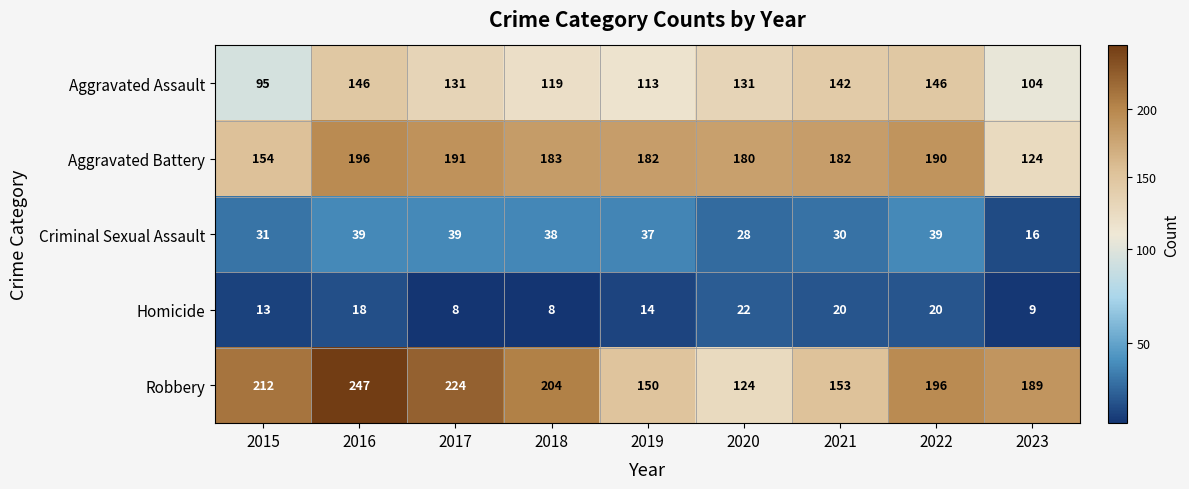

What is the minimum value shown in the chart?

8